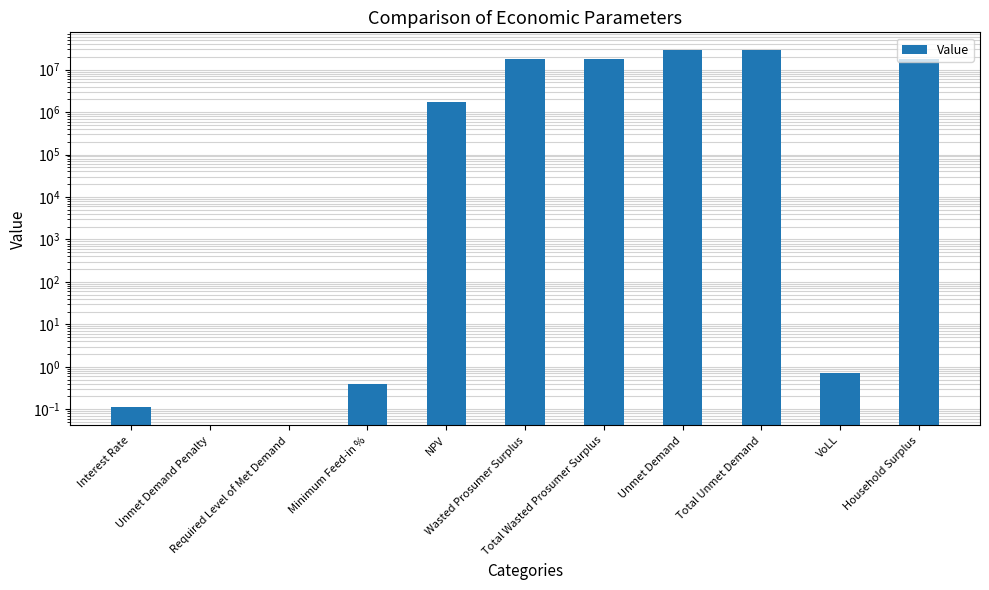

How many values exceed 1738163?

6